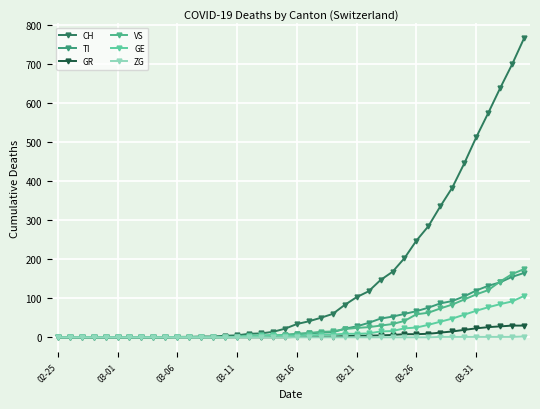

At how many categories does at least one series exceed 498?

5